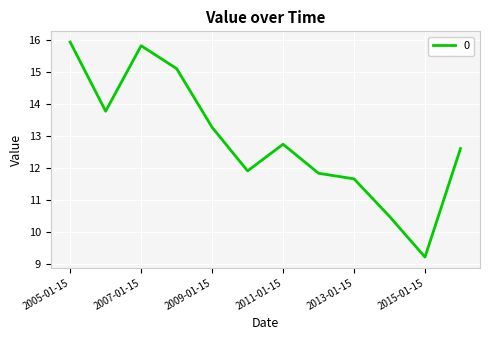

What is the difference between the second highest and minimum values?

6.6